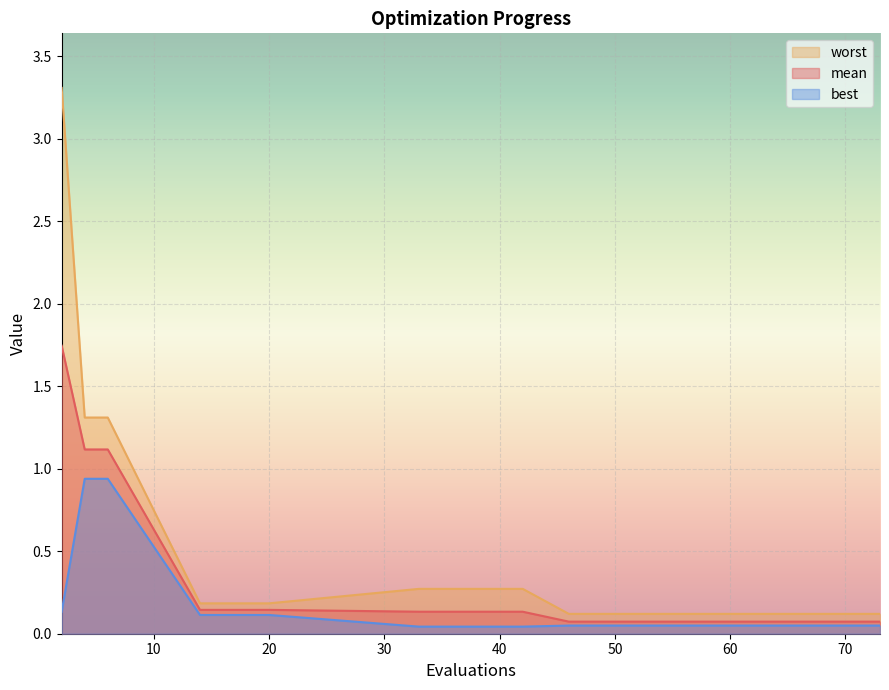

What is the spread (max minus min) of values at 50?

0.1